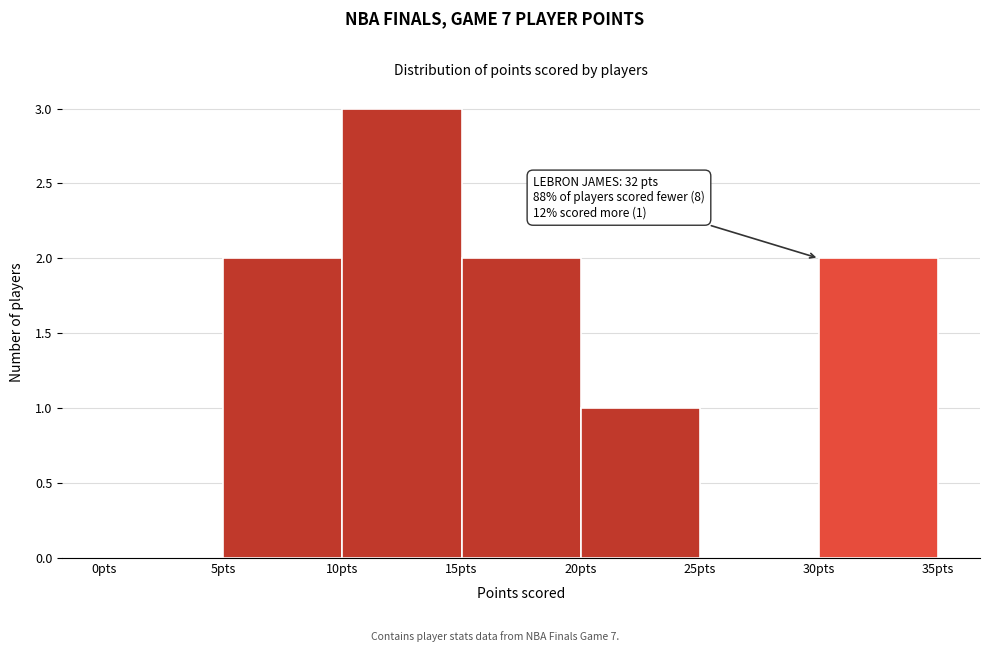

Over which range of the x-axis is the bar tallest?

10 to 15